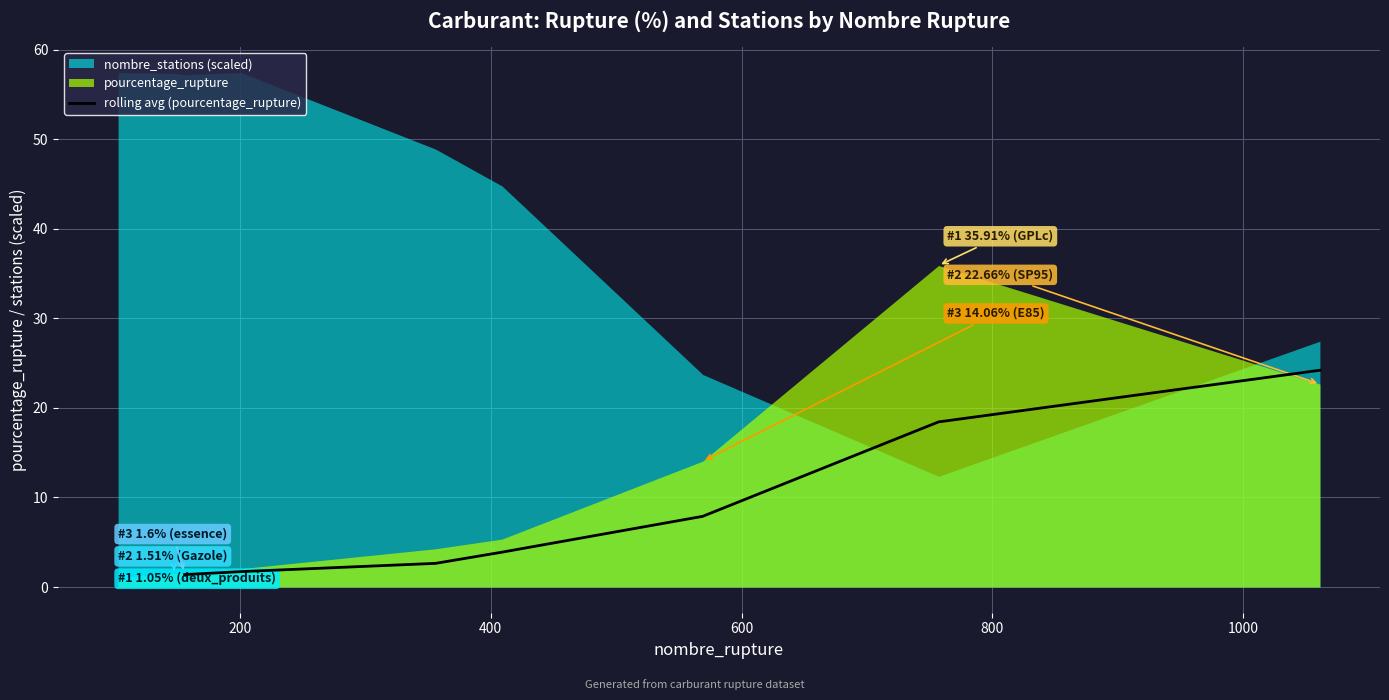

What is the difference between the maximum and minimum values?

22.8